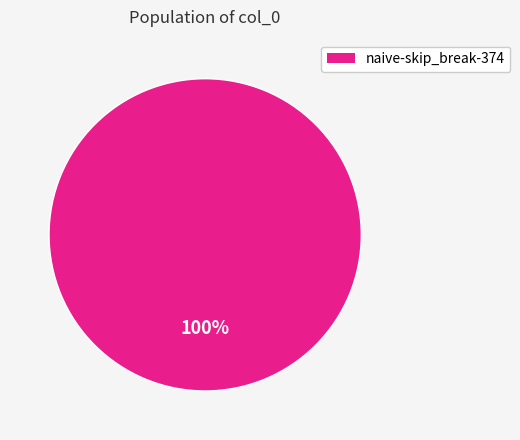

Does any single category account for the majority?

Yes